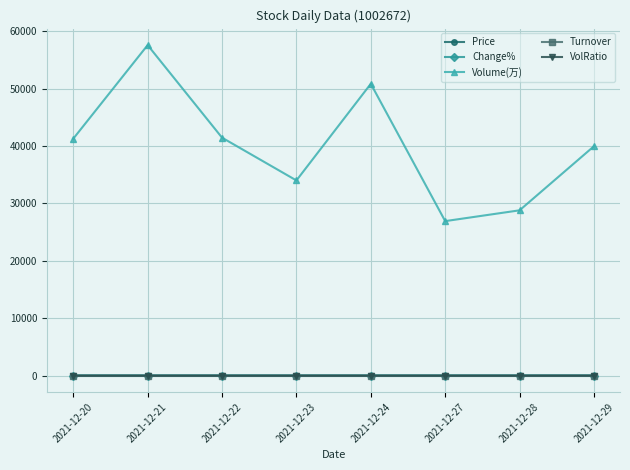

Between 2021-12-21 and 2021-12-27, which series saw the biggest shift?

Volume(万)